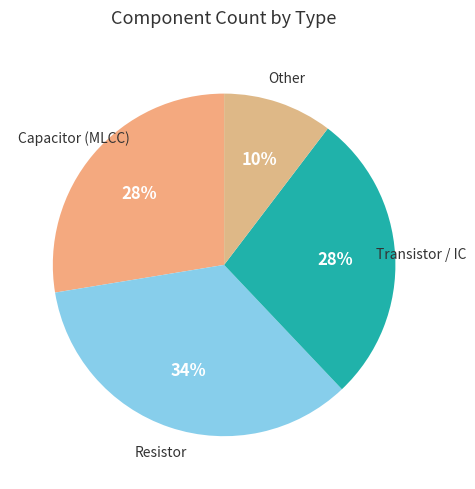

How many segments does this pie chart have?

4